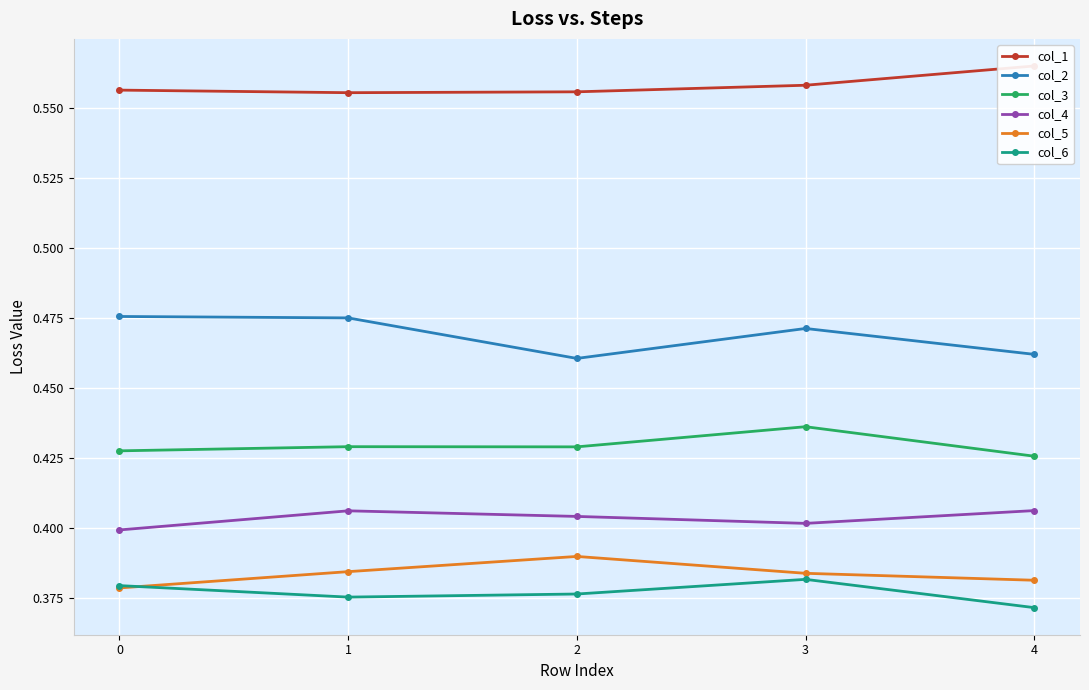

Count the col_3 values in the range 0 to 1.

5